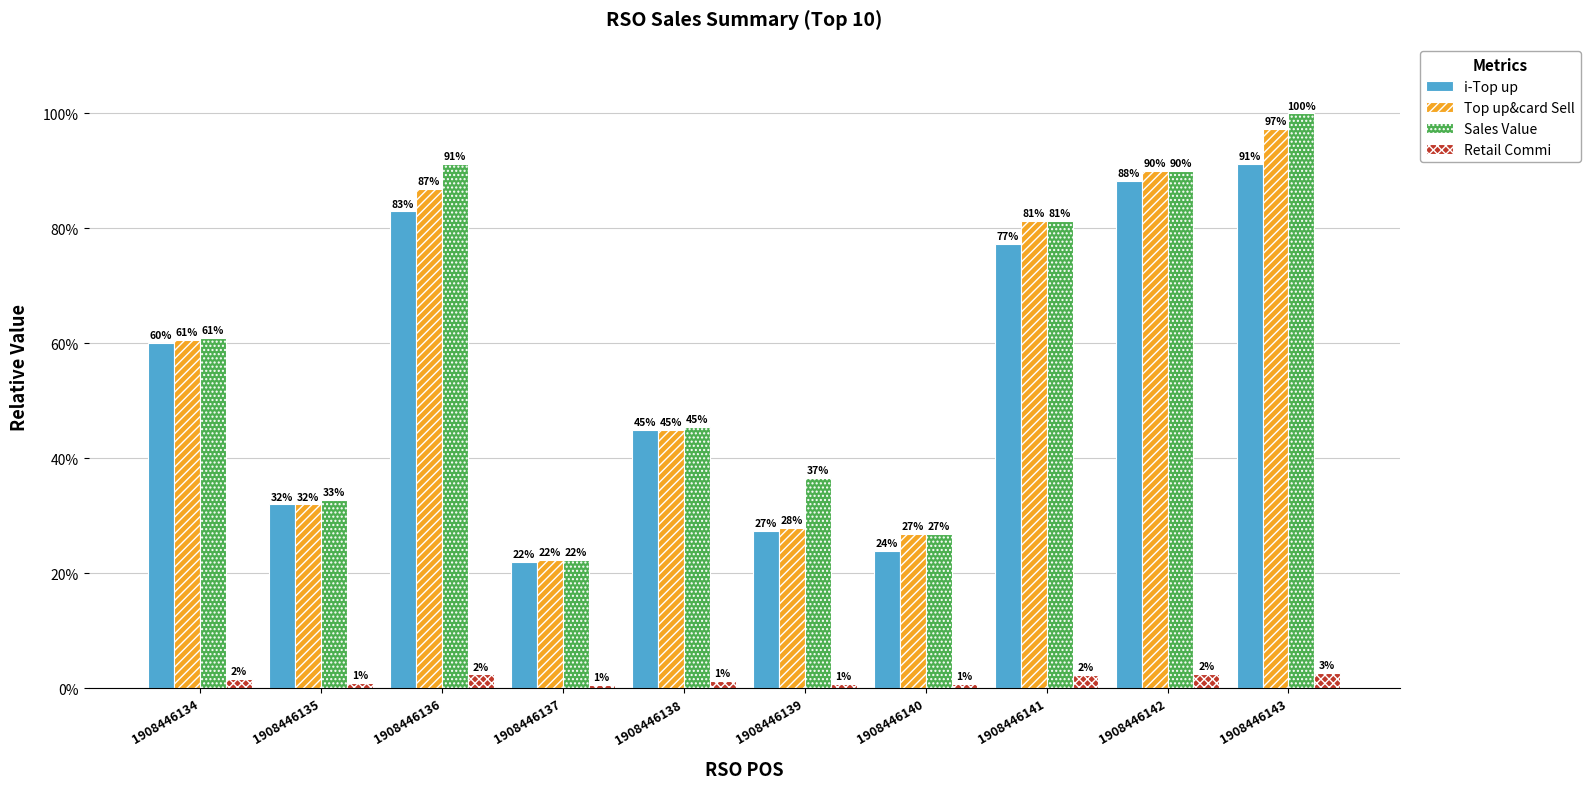

What is the difference between the Sales Value values at 1908446137 and 1908446136?

0.7